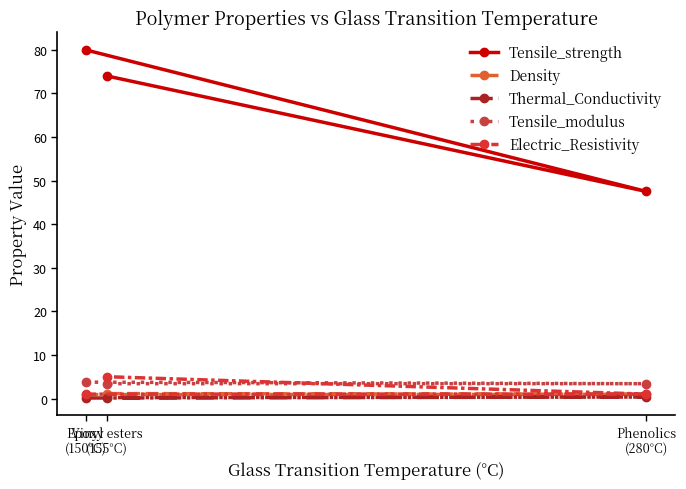

What is the average value of the Thermal_Conductivity series?

0.2